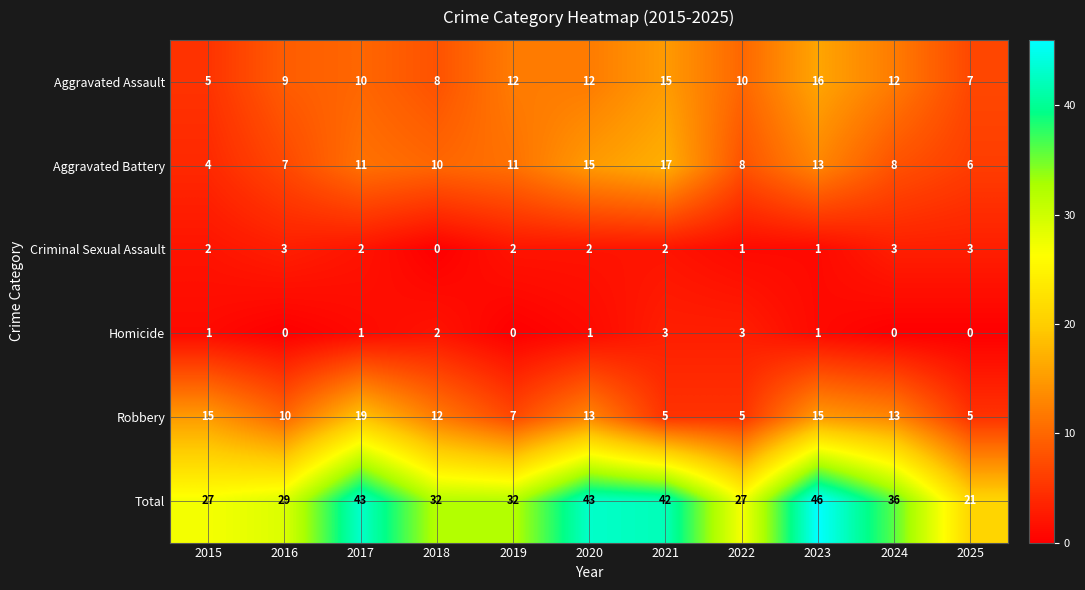

Which category has the highest value in the Aggravated Battery series?

2021